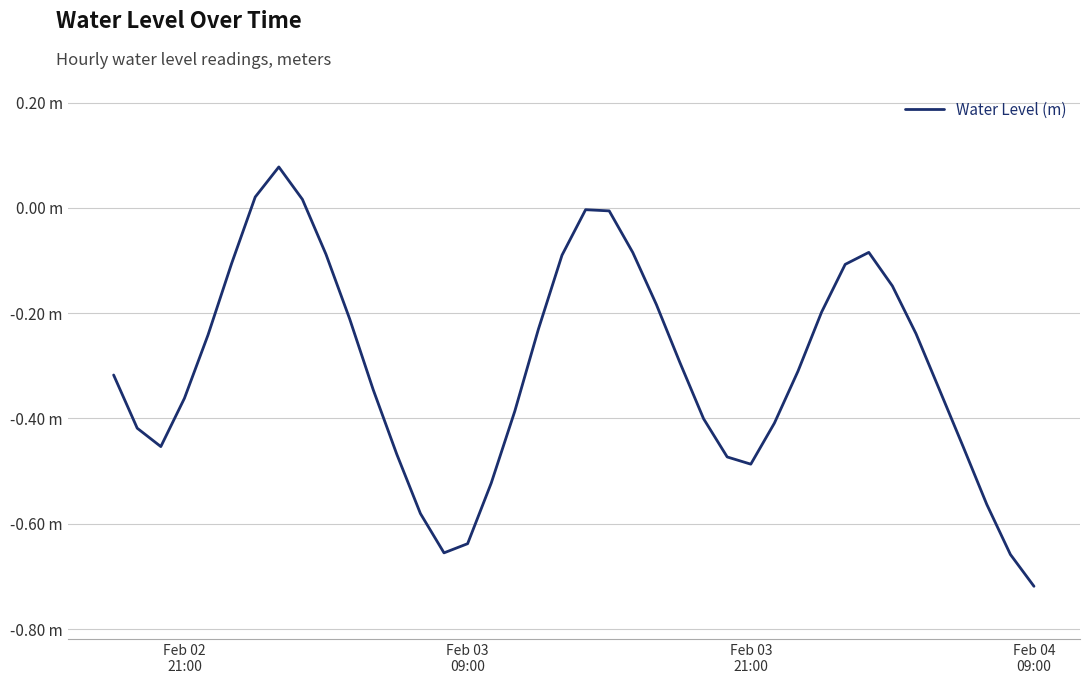

Is this an area chart (filled region under the line)?

No